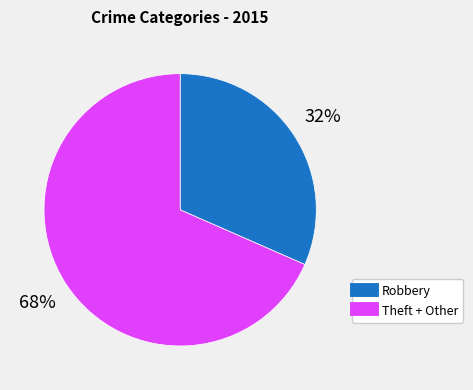

To the nearest percent, what is the average slice percentage?

50%